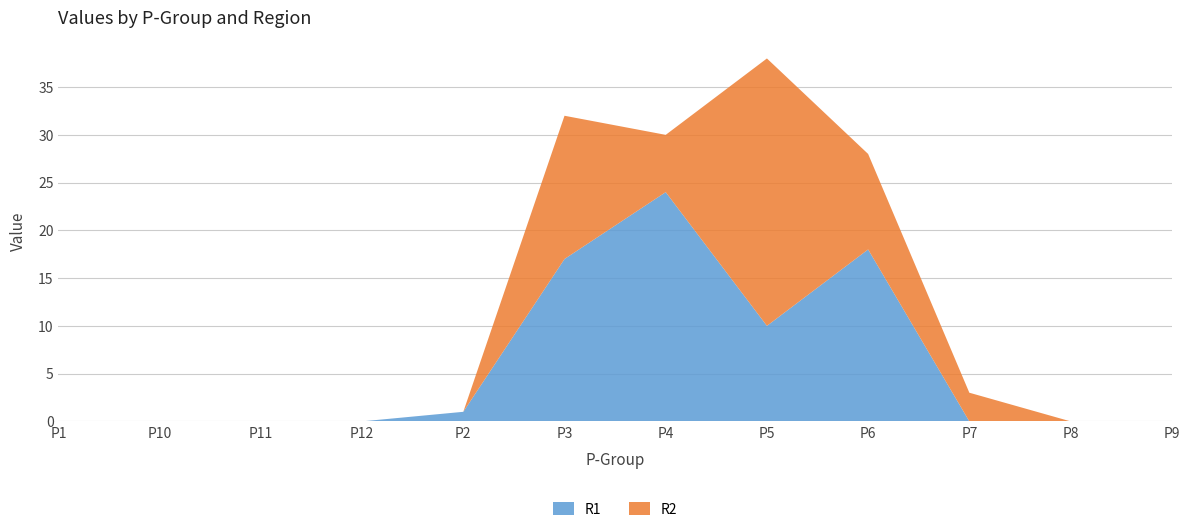

Reading right to left, extract all data points from this chart.

R1: 0	0	0	18	10	24	17	1	0	0	0	0
R2: 0	0	3	10	28	6	15	0	0	0	0	0